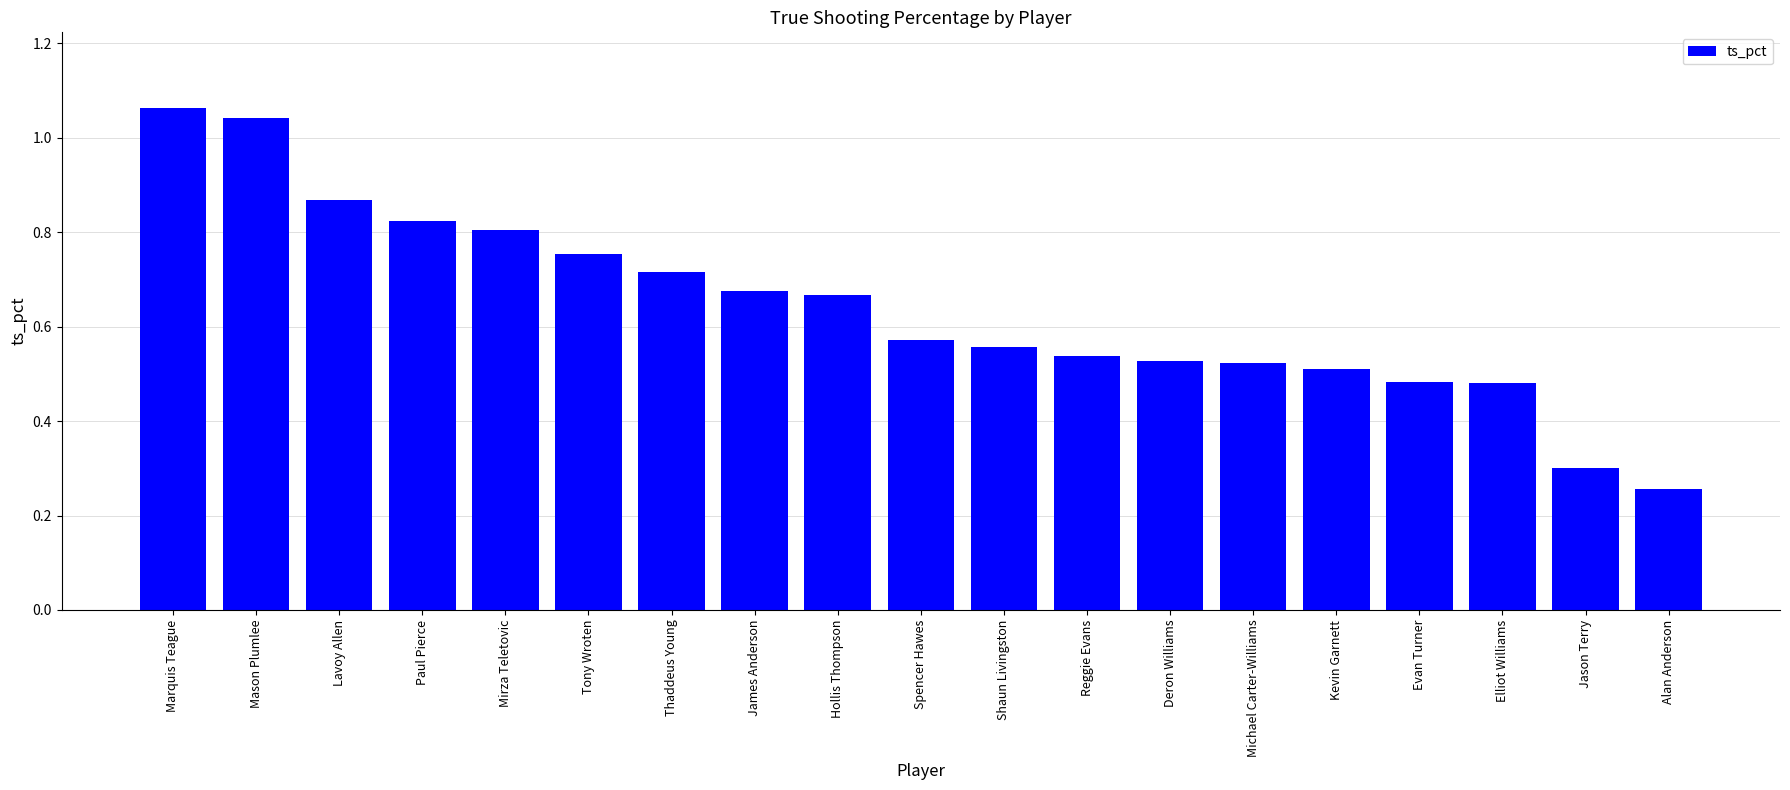

What is the label of the 16th bar from the right?

Paul Pierce